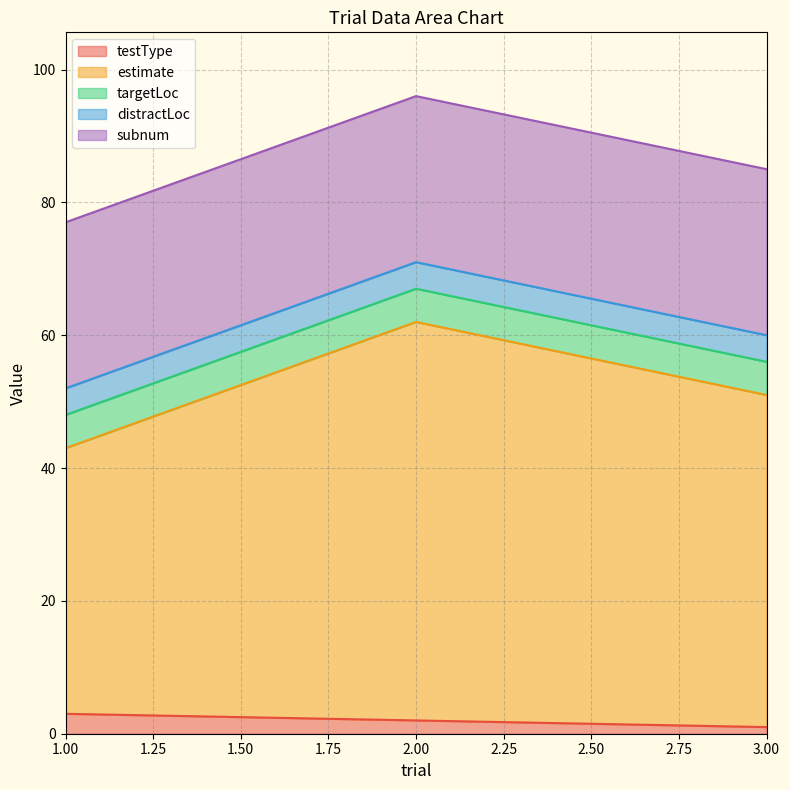

The estimate series shows 60 at 2. True or false?

True